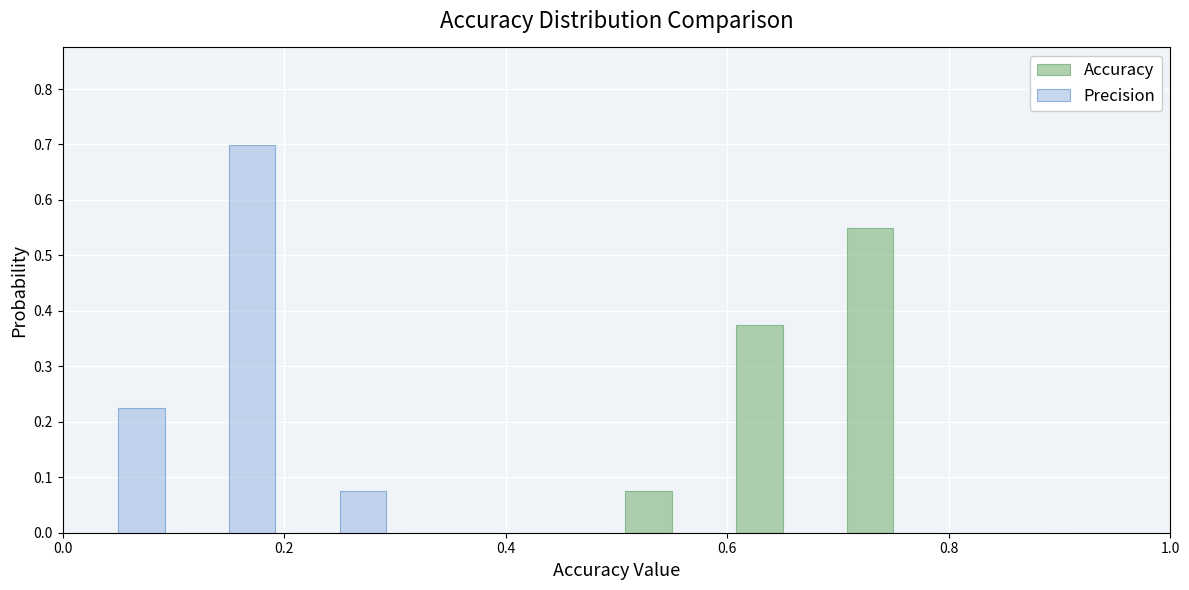

What is the height of the Precision bar covering 0.0 to 0.1 on the x-axis? The values are not printed on the chart, so give them approximately, as read against the axis.

0.23